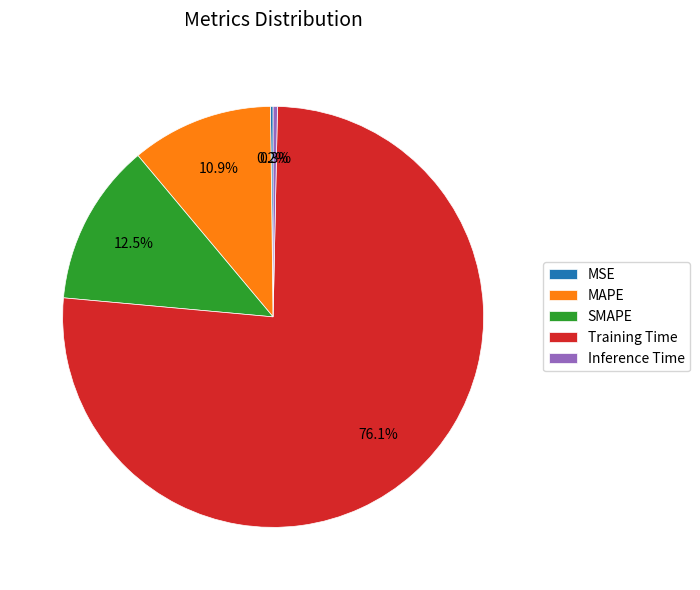

Between MAPE and Training Time, which is larger?

Training Time